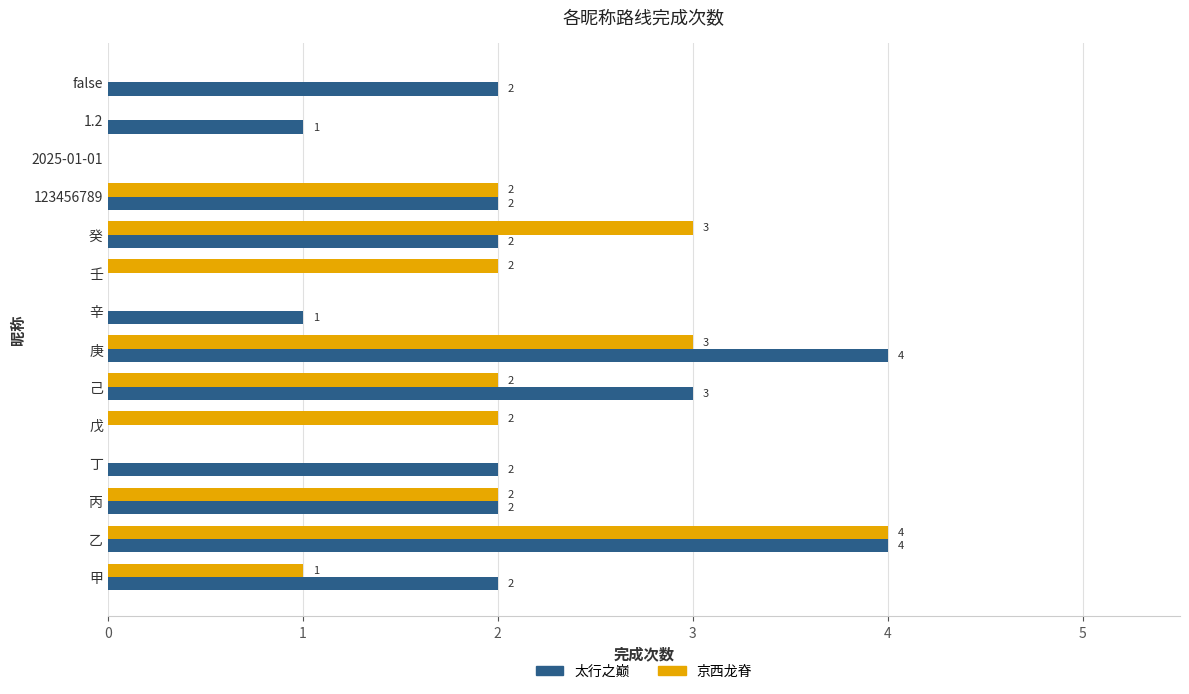

At which category is the sum across all series the highest?

乙